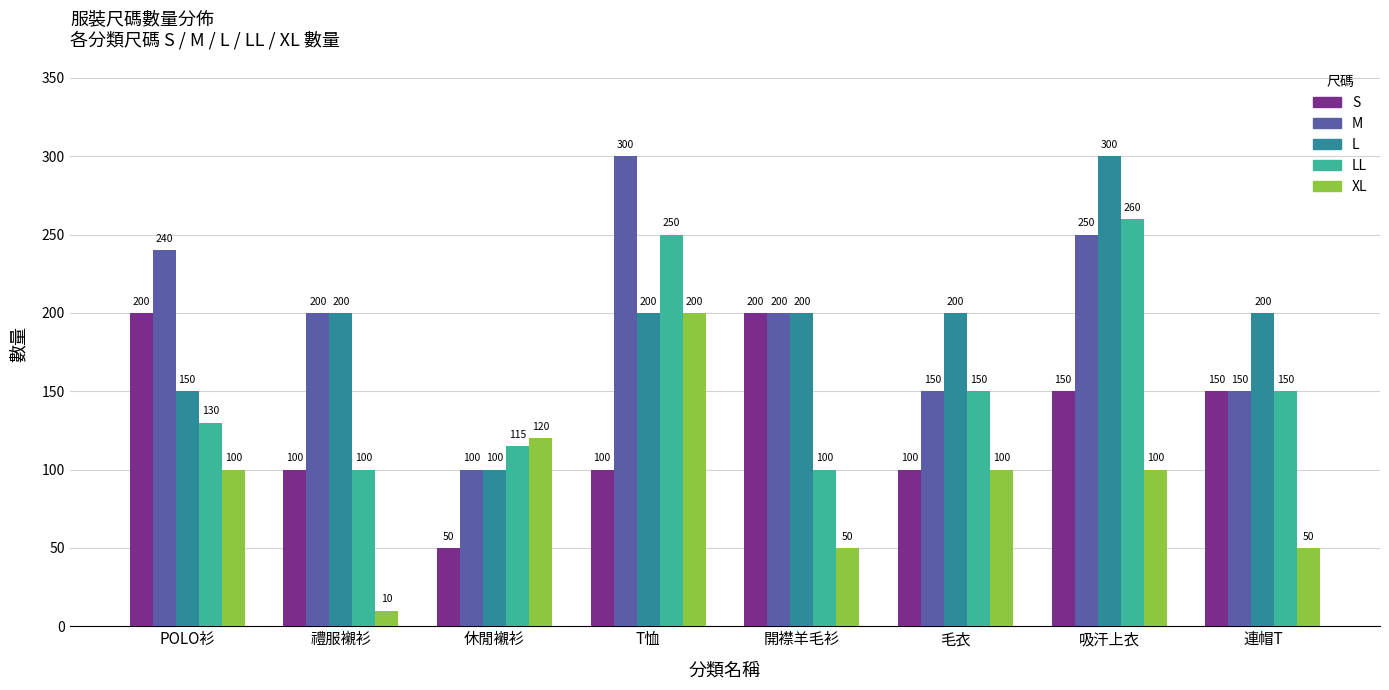

How many XL values are between 50 and 120?

6